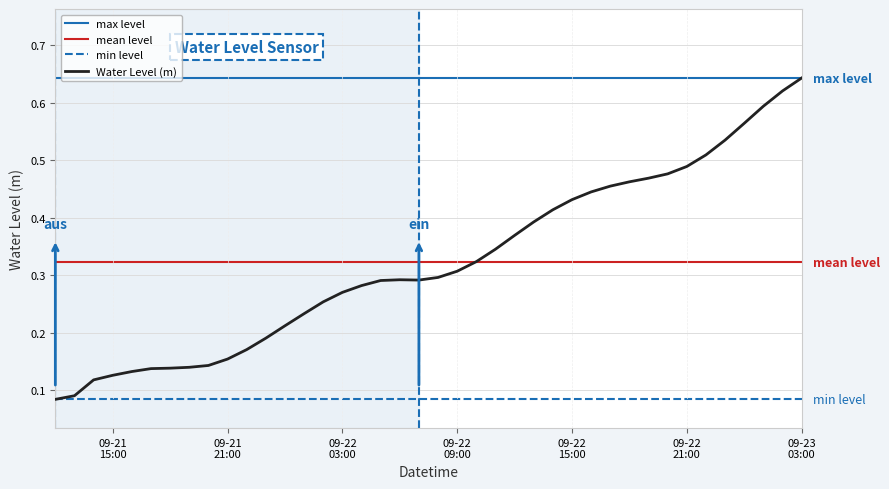

What is the greatest value displayed?

0.6